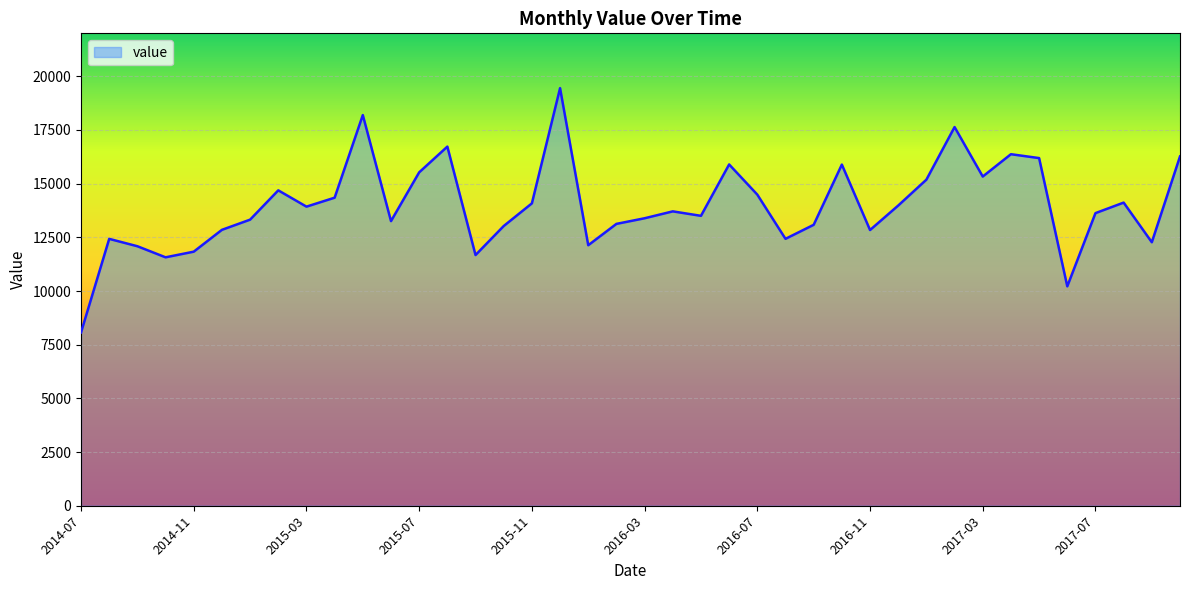

What is the smallest value displayed?

8070